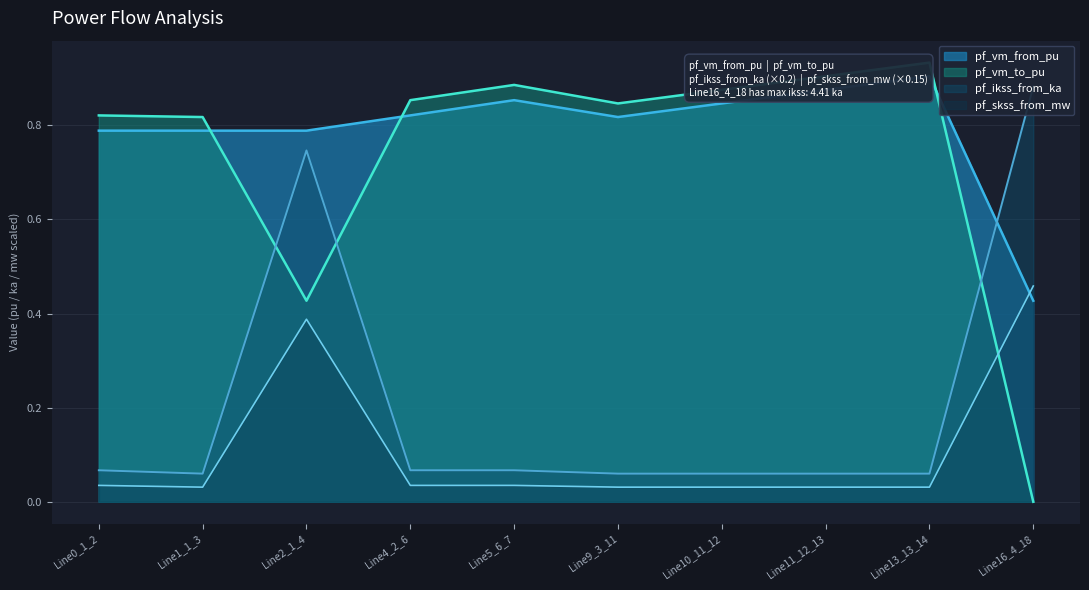

Reading left to right, extract all data points from this chart.

pf_vm_from_pu: Line0_1_2=0.8	Line1_1_3=0.8	Line2_1_4=0.8	Line4_2_6=0.8	Line5_6_7=0.9	Line9_3_11=0.8	Line10_11_12=0.8	Line11_12_13=0.9	Line13_13_14=0.9	Line16_4_18=0.4
pf_vm_to_pu: Line0_1_2=0.8	Line1_1_3=0.8	Line2_1_4=0.4	Line4_2_6=0.9	Line5_6_7=0.9	Line9_3_11=0.8	Line10_11_12=0.9	Line11_12_13=0.9	Line13_13_14=0.9	Line16_4_18=0.0
pf_ikss_from_ka: Line0_1_2=0.1	Line1_1_3=0.1	Line2_1_4=0.7	Line4_2_6=0.1	Line5_6_7=0.1	Line9_3_11=0.1	Line10_11_12=0.1	Line11_12_13=0.1	Line13_13_14=0.1	Line16_4_18=0.9
pf_skss_from_mw: Line0_1_2=0.0	Line1_1_3=0.0	Line2_1_4=0.4	Line4_2_6=0.0	Line5_6_7=0.0	Line9_3_11=0.0	Line10_11_12=0.0	Line11_12_13=0.0	Line13_13_14=0.0	Line16_4_18=0.5